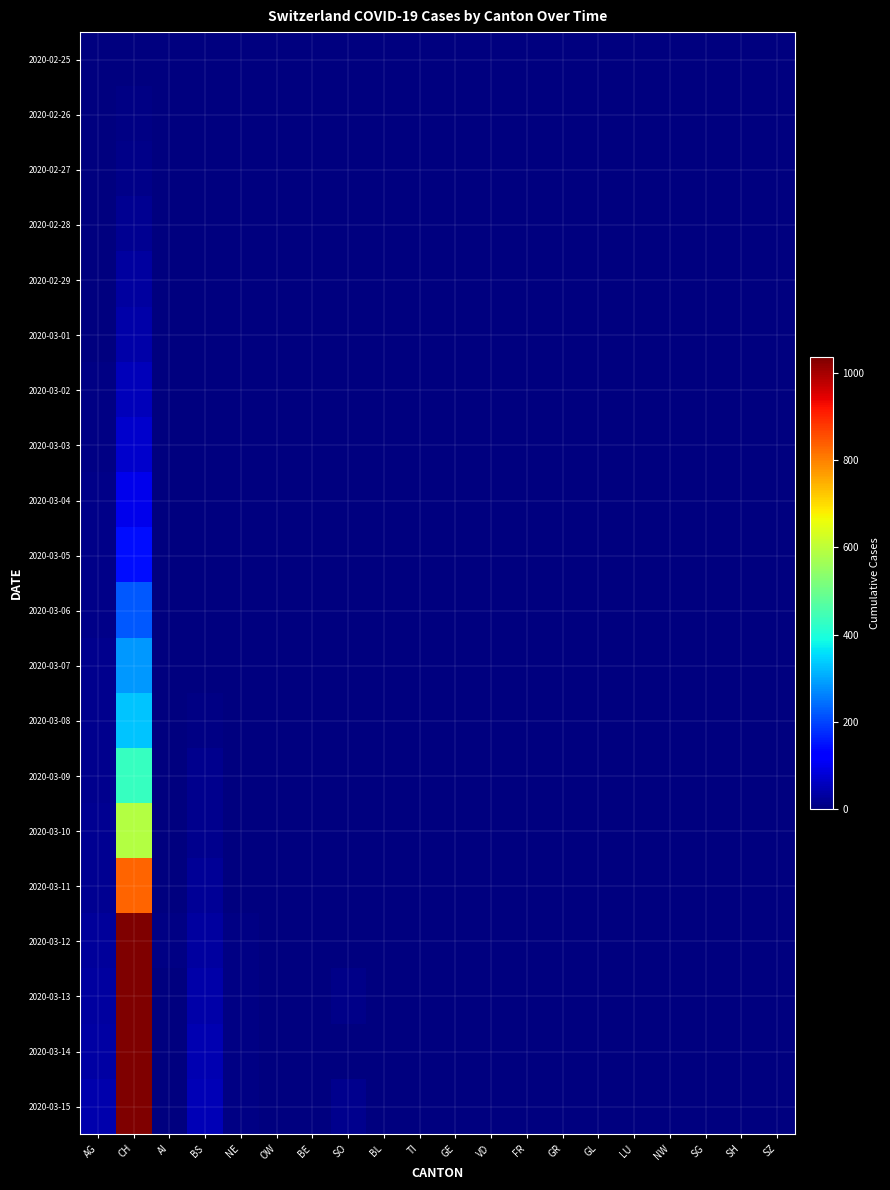

What is the total value across all series at NE?

27